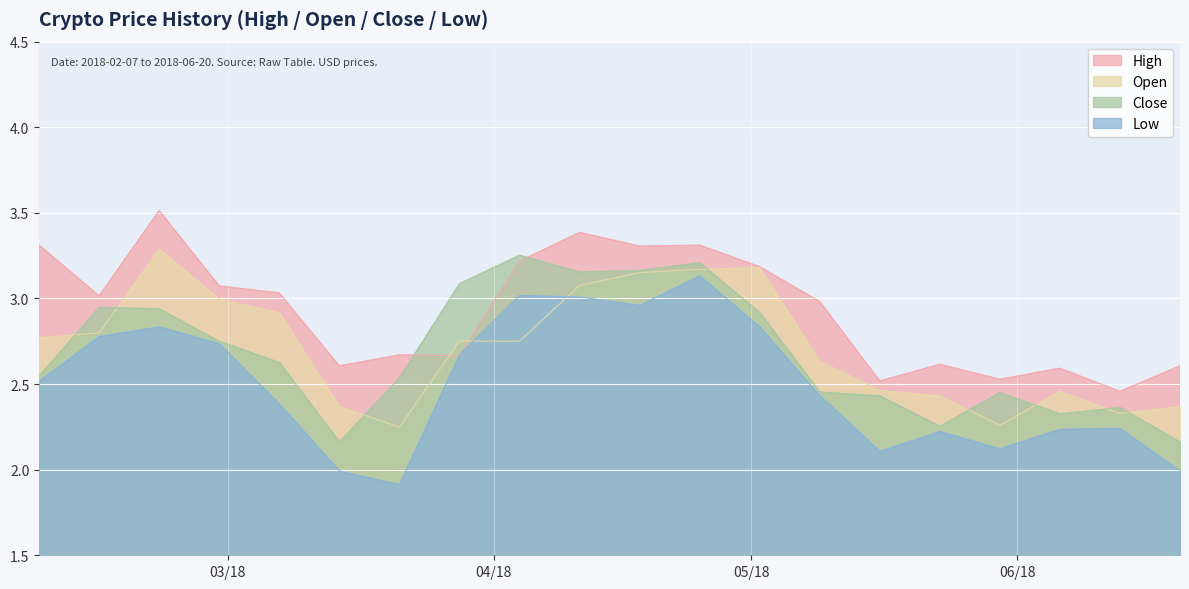

True or false: Low and Close cross at least once.

False